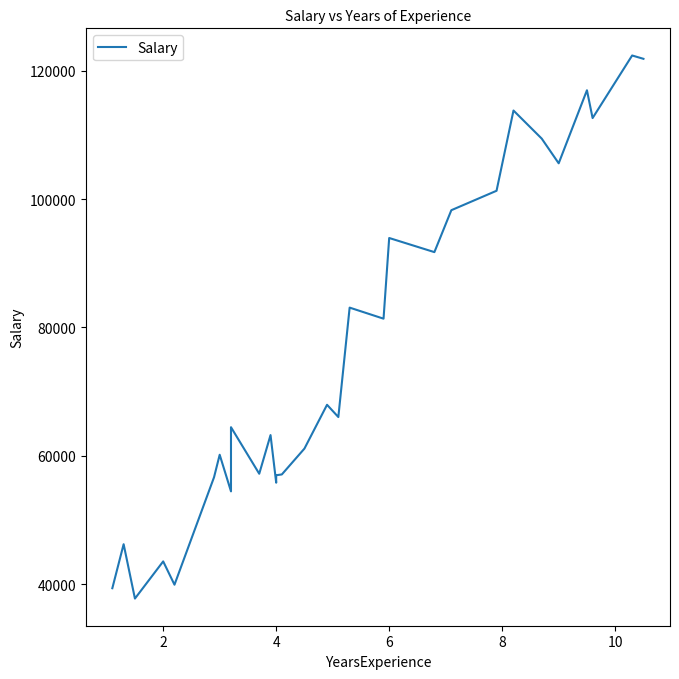

What is the sum of all values?

2280090